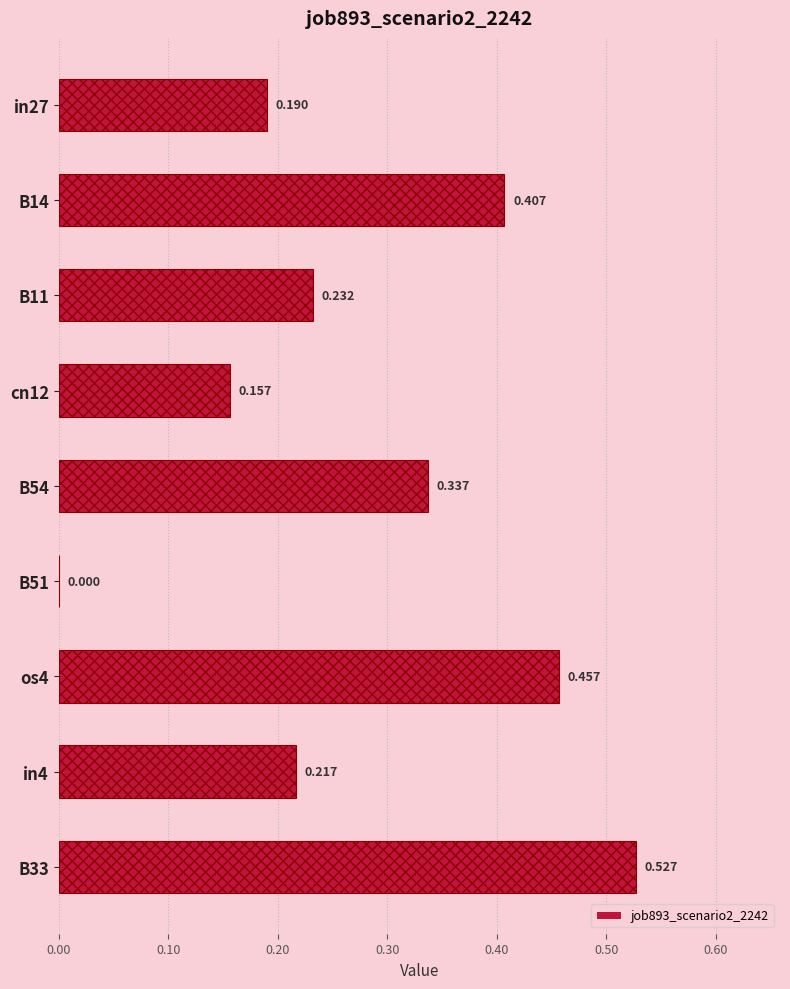

The chart shows a value of 0.4 at B11. True or false?

False